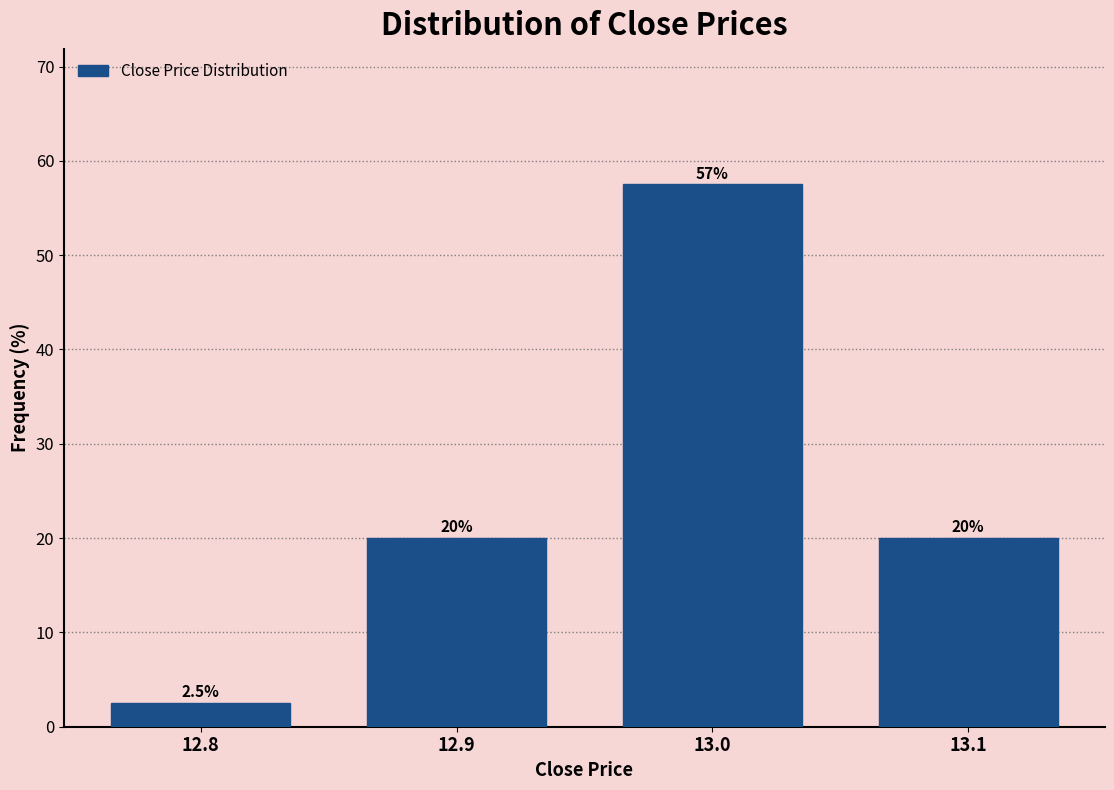

Reading left to right, transcribe all the data shown in this chart.

12.8=2.5	12.9=20.0	13.0=57.5	13.1=20.0